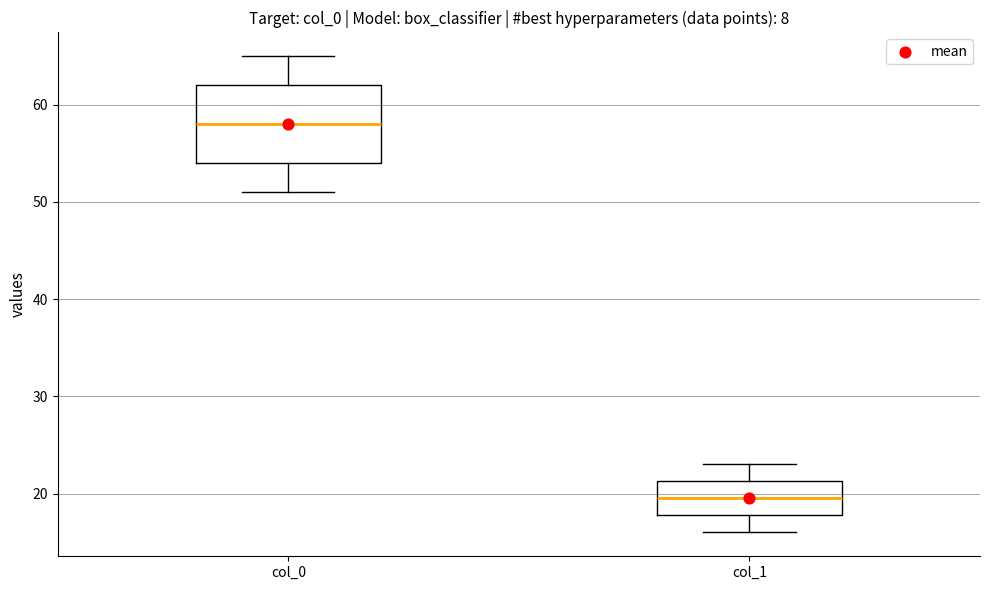

Where does the lower whisker of the box for col_1 end on the y-axis? The values are not printed on the chart, so give them approximately, as read against the axis.

16